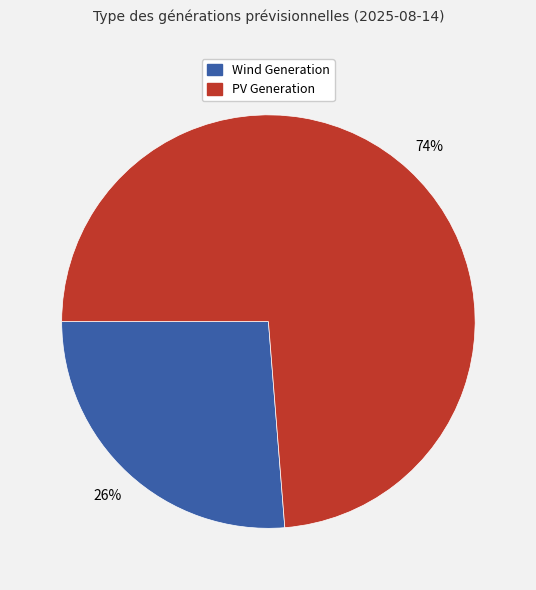

Count the number of slices in the pie.

2